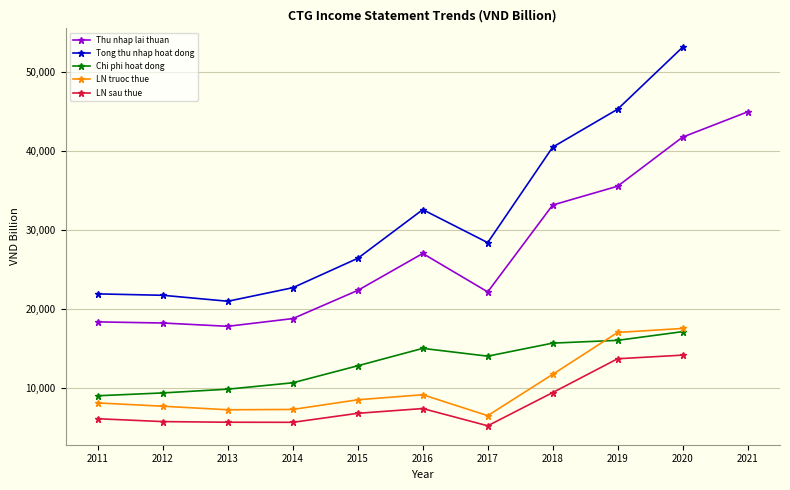

How many interior local valleys does the Tong thu nhap hoat dong series have?

2